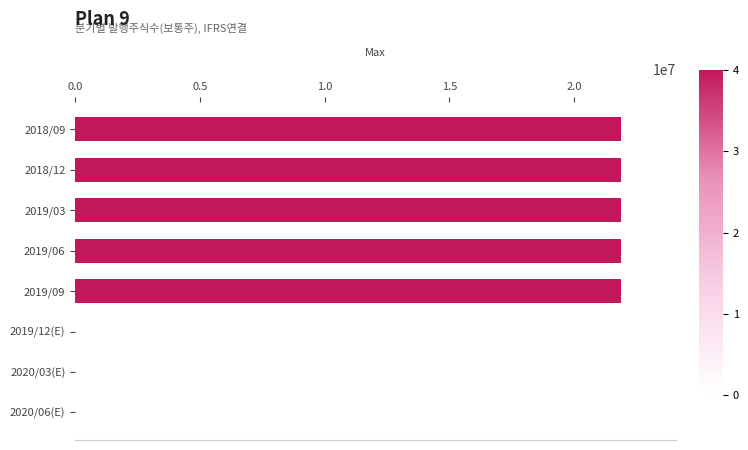

What is the maximum value shown in the chart?

21900000